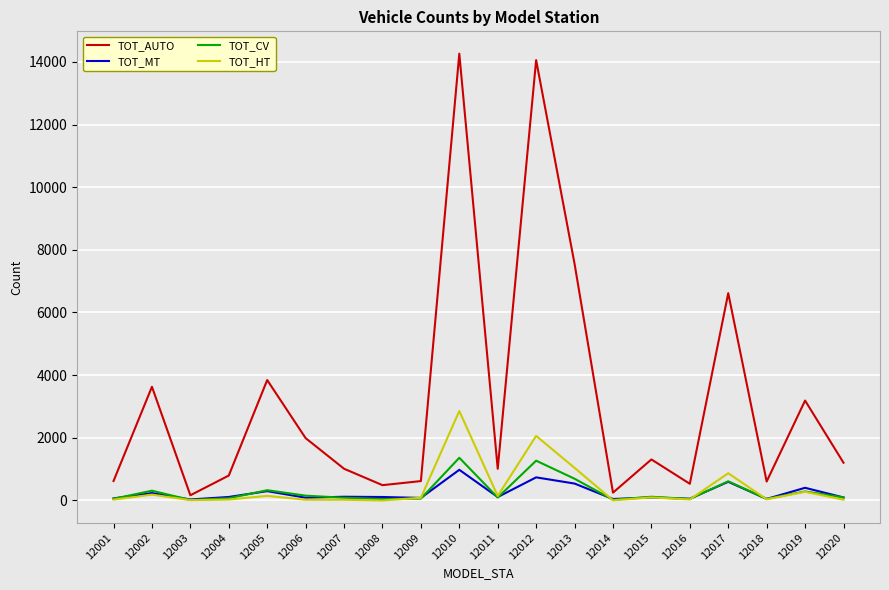

What is the total value across all series at 12013?

9829